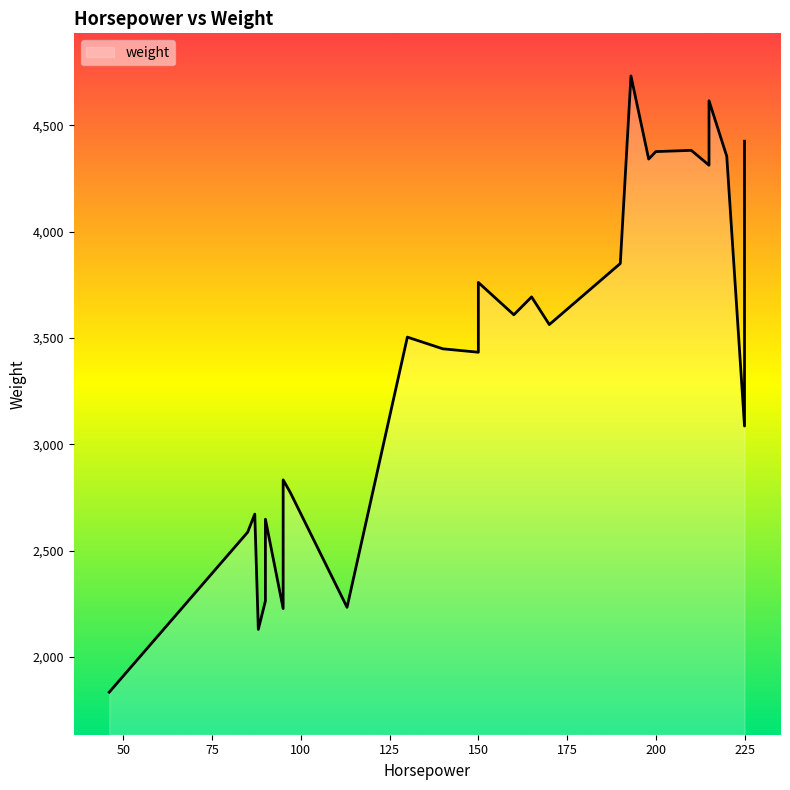

At which label does the data first exceed 3436?

130